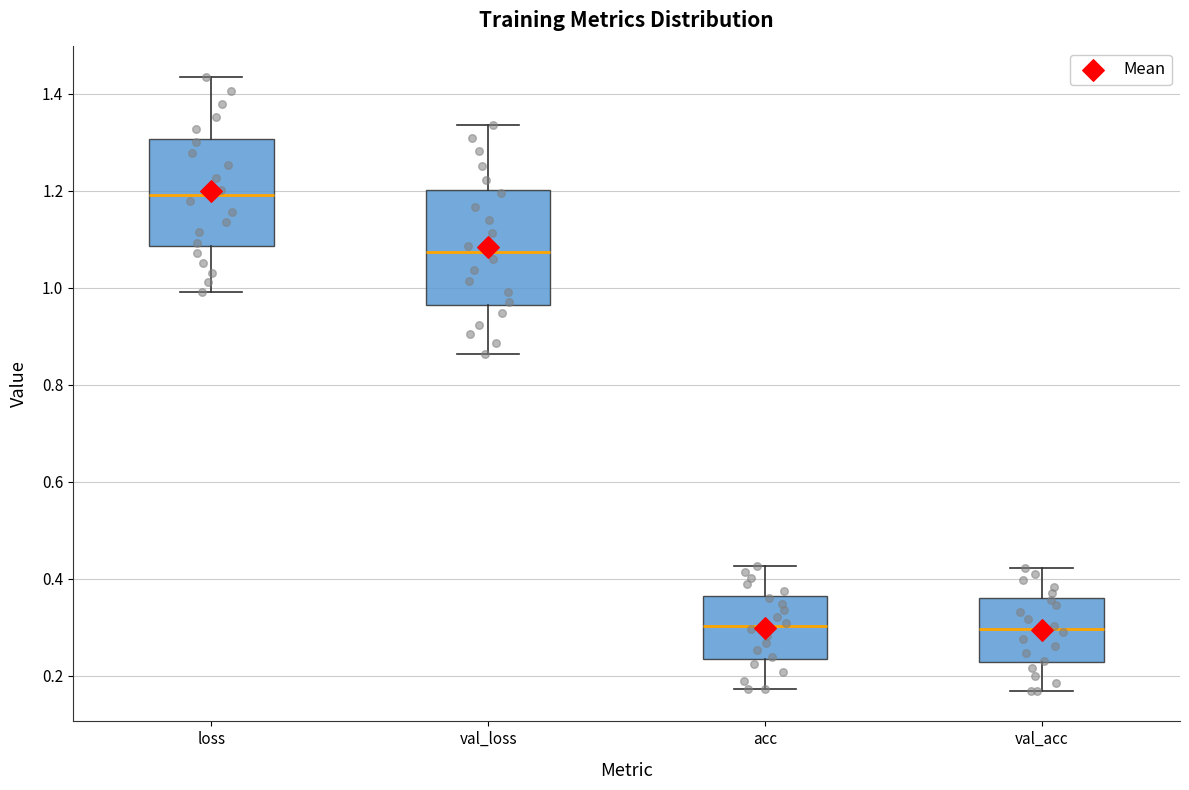

Where is the upper edge of the box for val_loss on the y-axis? The values are not printed on the chart, so give them approximately, as read against the axis.

1.20